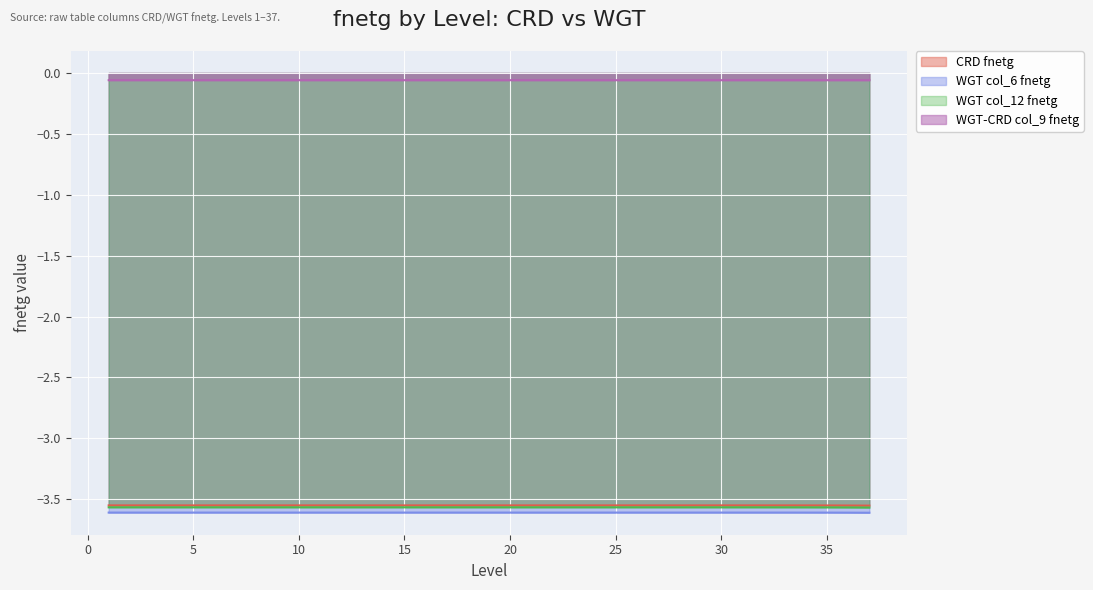

Between 1 and 22, which is larger?

1